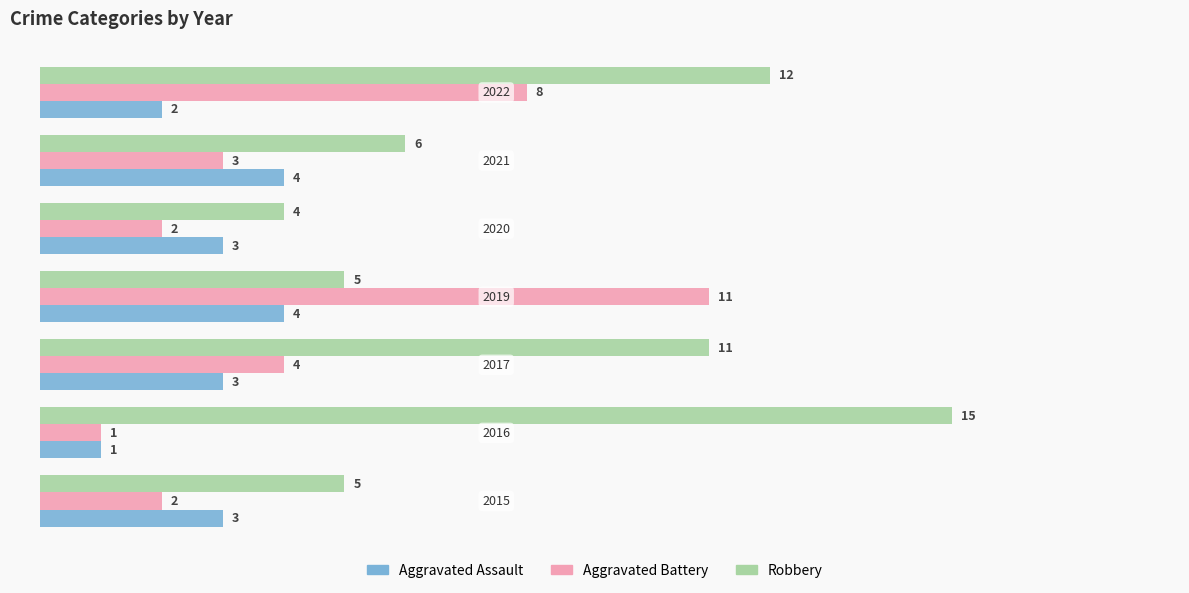

Which series has the largest range (max minus min)?

Robbery